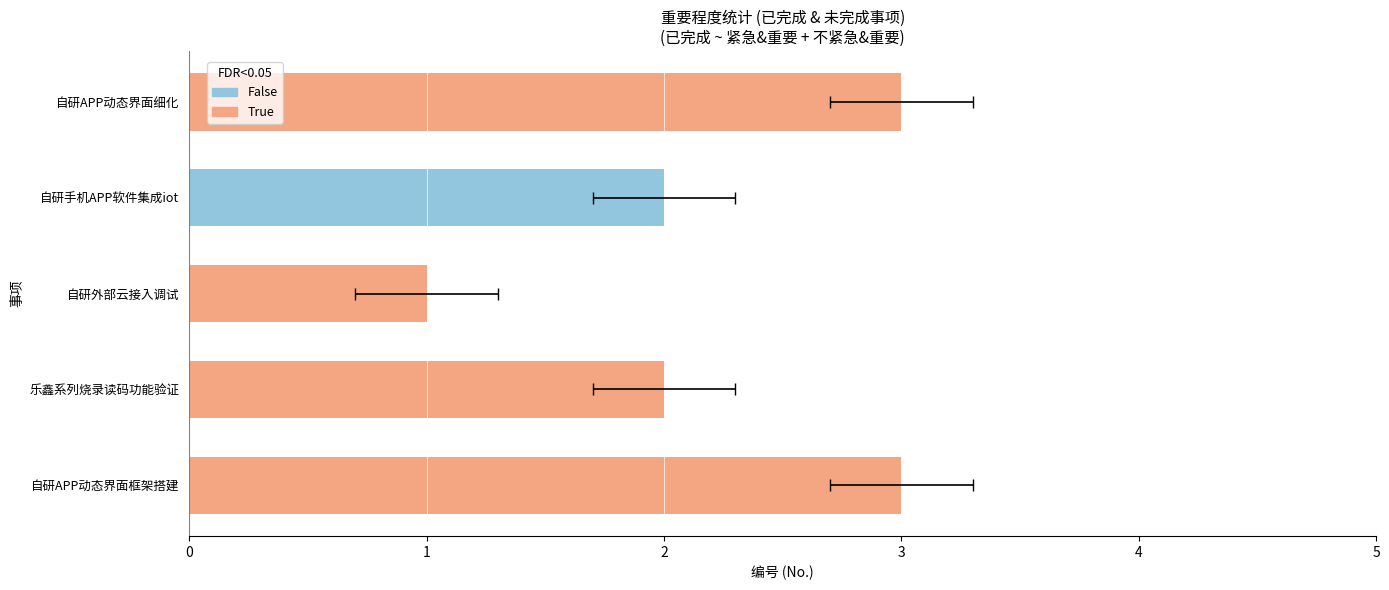

The chart shows a value of 2 at 1. True or false?

True